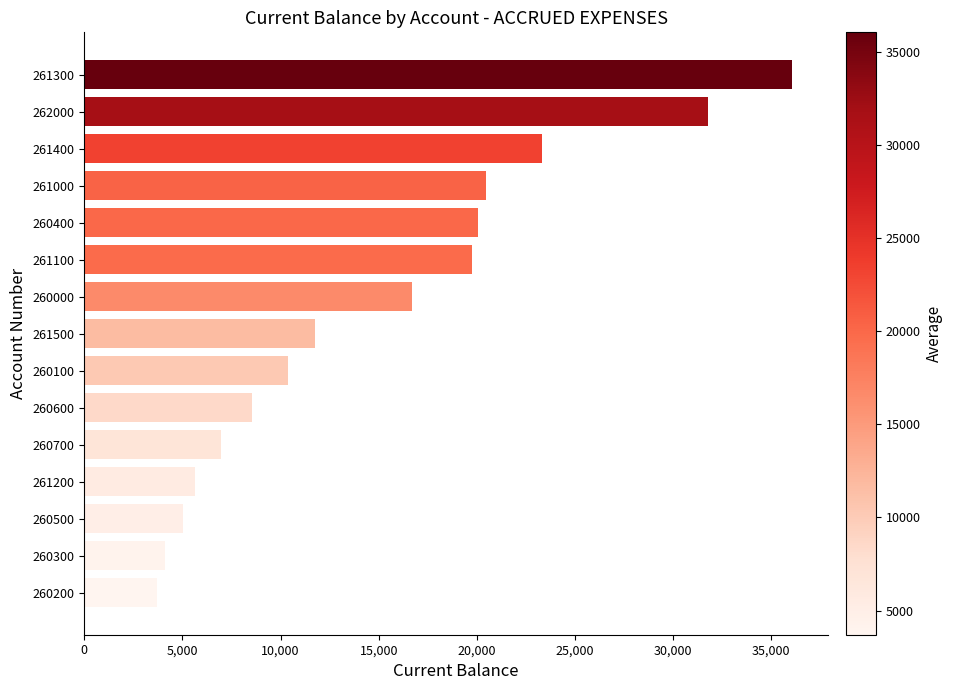

Reading bottom to top, list all the values displayed in this chart.

260200=3700.0	260300=4092.1	260500=5035.1	261200=5620.0	260700=6944.6	260600=8524.5	260100=10364.5	261500=11766.8	260000=16714.8	261100=19772.0	260400=20082.5	261000=20450.0	261400=23307.6	262000=31800.0	261300=36072.8